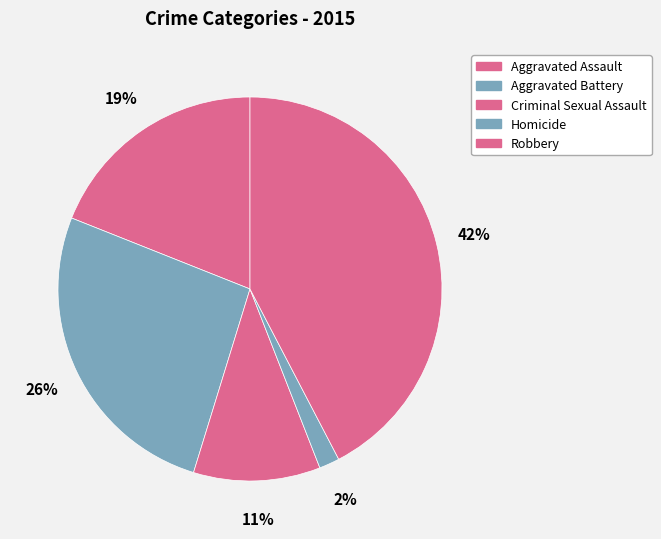

Does Criminal Sexual Assault represent more than half of the total?

No